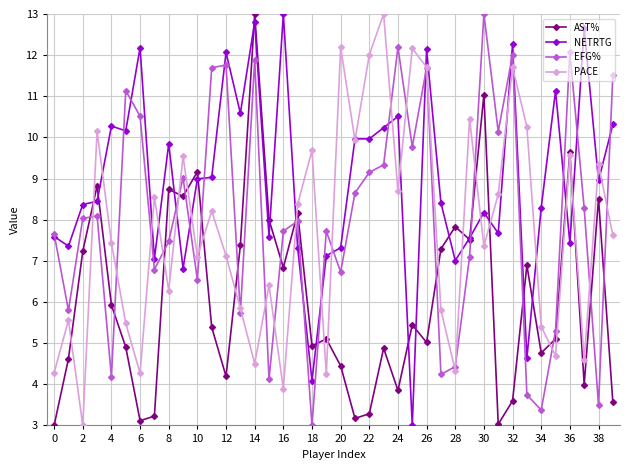

What is the maximum value for PACE?

13.0